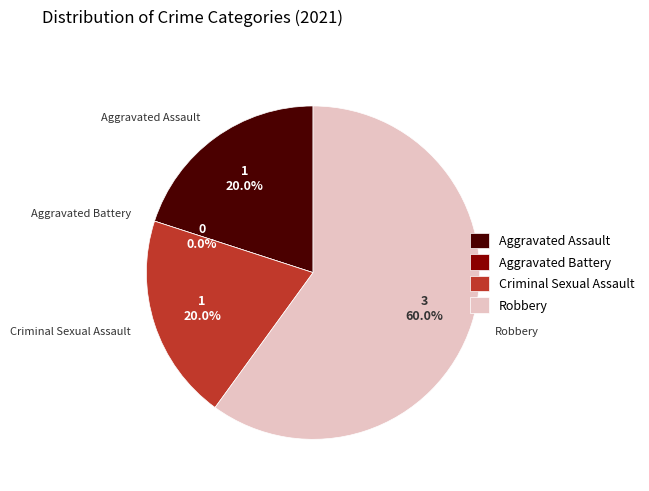

Which slice is the smallest?

Aggravated Battery